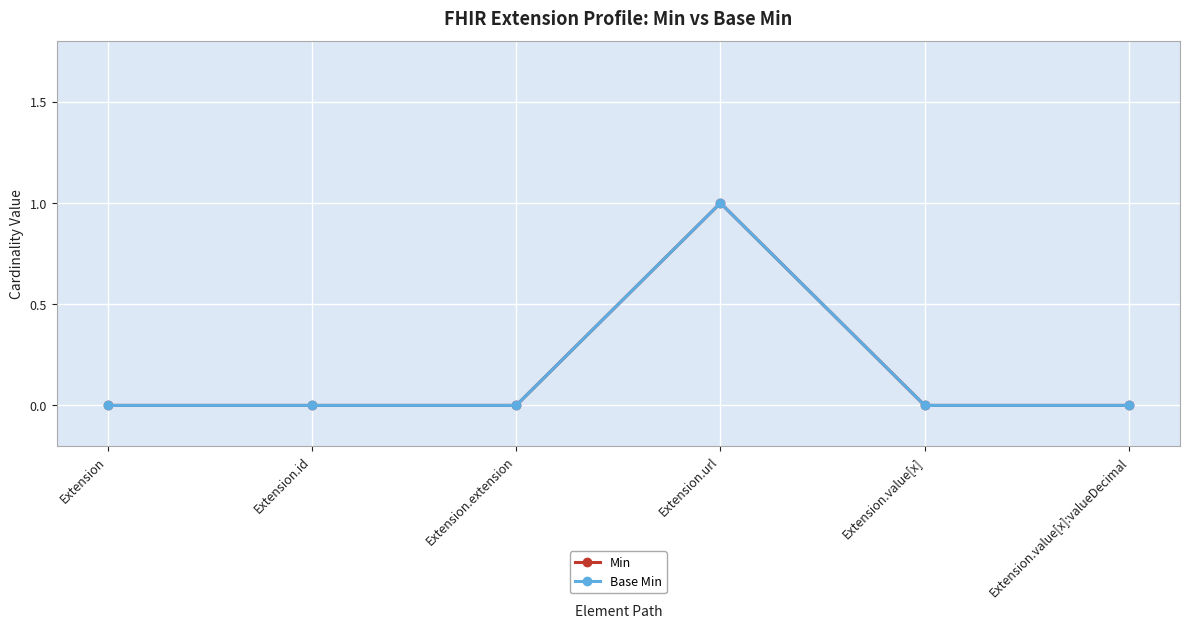

Is it true that Min equals 0 at Extension.extension?

False